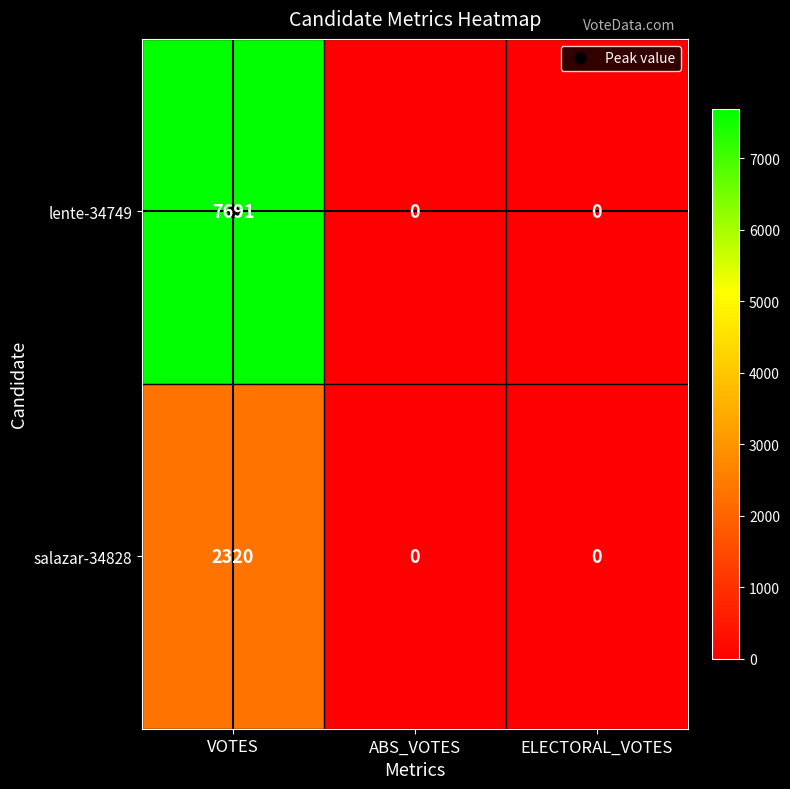

How many data points does each series have?

3